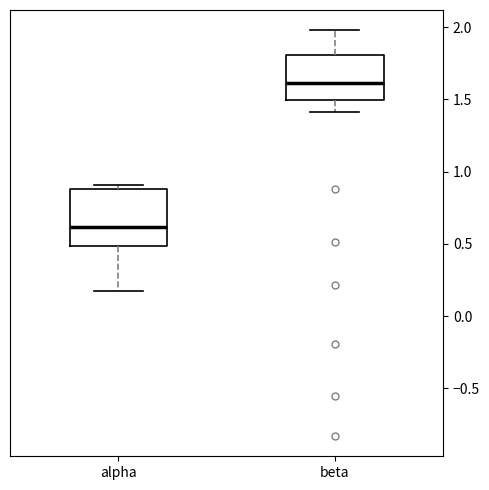

Reading left to right, read every box against the y-axis: the position of its median line, the range the box covers, and the ends of its whiskers. The values are not printed on the chart, so give them approximately, as read against the axis.

alpha: median 0.60, box 0.50 to 0.90, whiskers 0.15 to 0.90 (just above the box's upper edge)
beta: median 1.60, box 1.50 to 1.80, whiskers 1.40 to 2.00